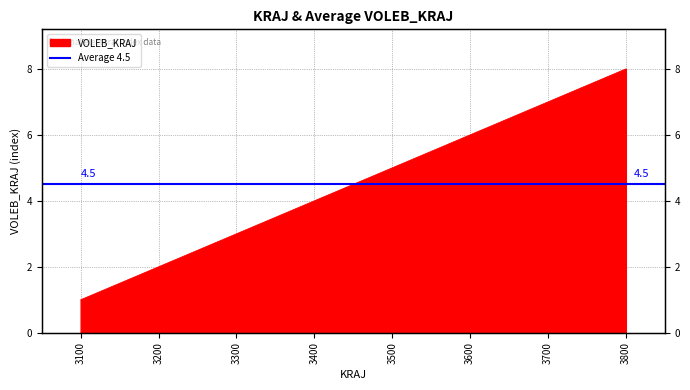

Rank the categories by value from highest to lowest.

3800, 3700, 3600, 3500, 3400, 3300, 3200, 3100